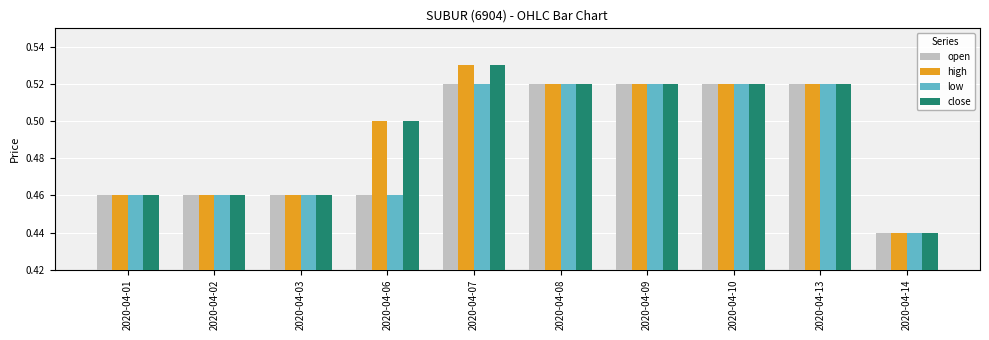

The value of open at 2020-04-10 is 0.5. True or false?

True